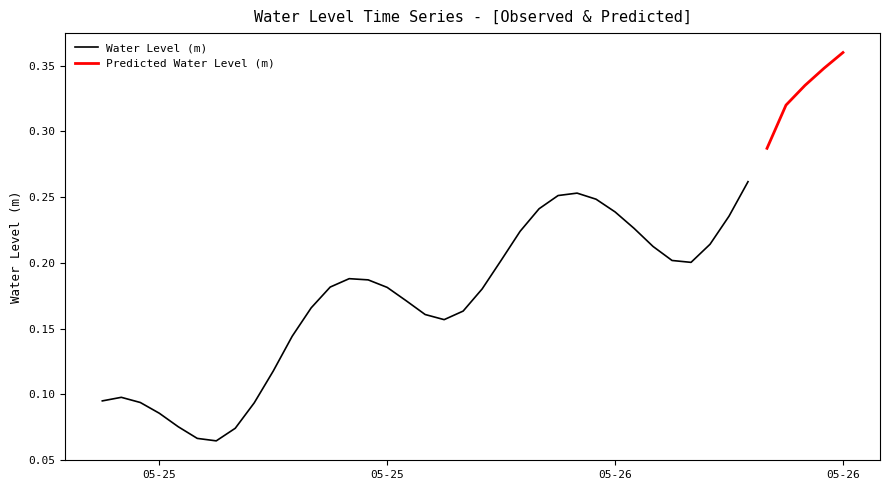

True or false: Predicted Water Level (m) and Water Level (m) cross at least once.

False